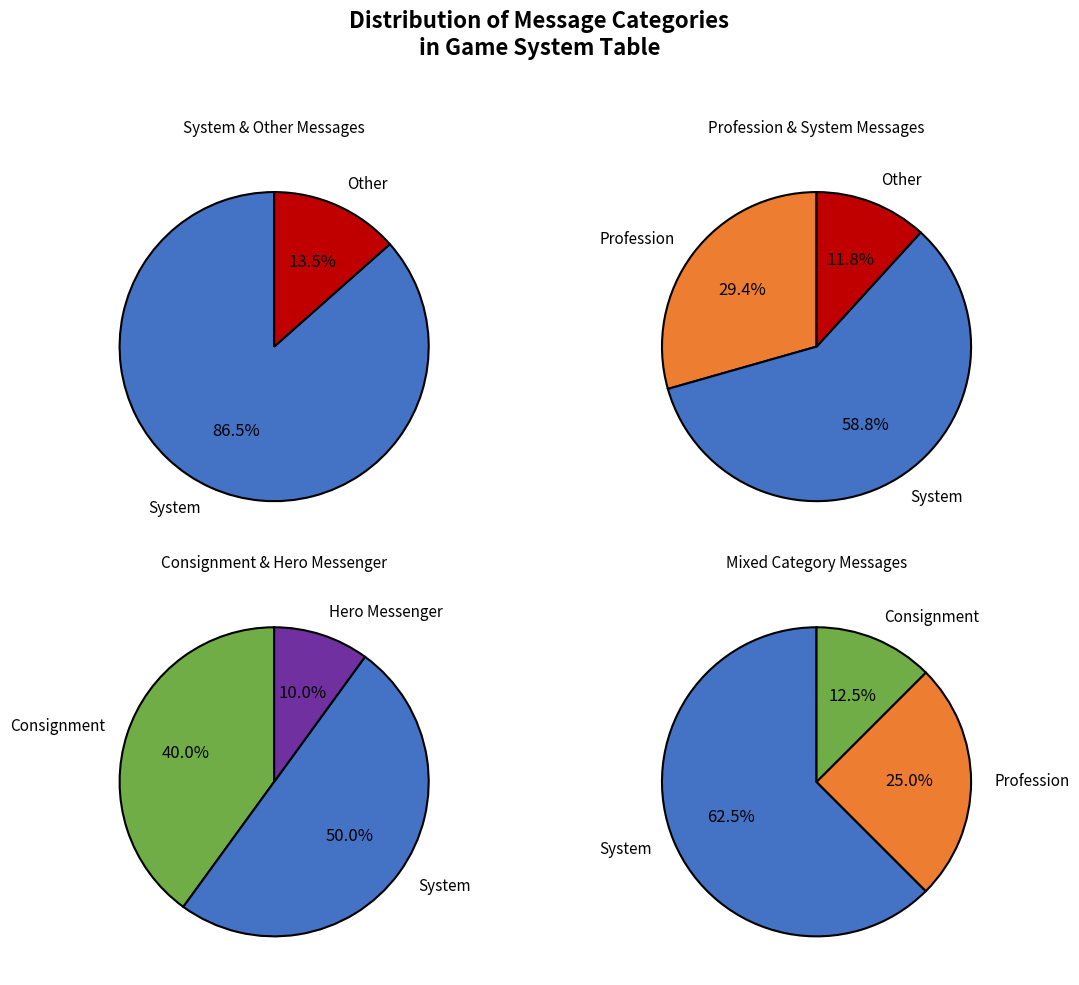

Does System represent more than half of the total?

Yes